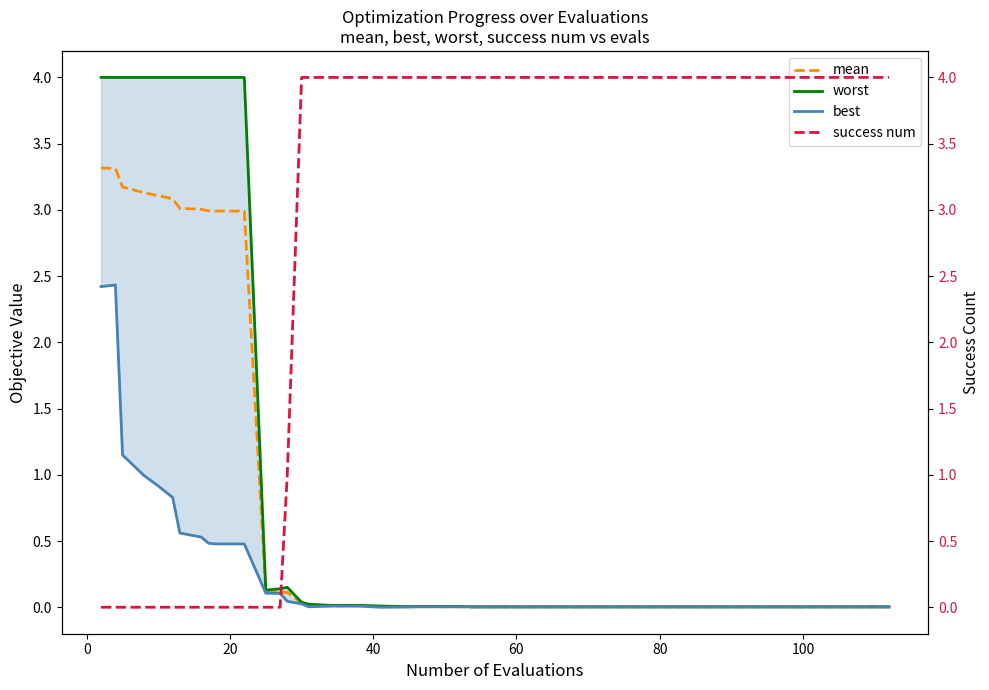

What is the maximum value for mean?

3.3